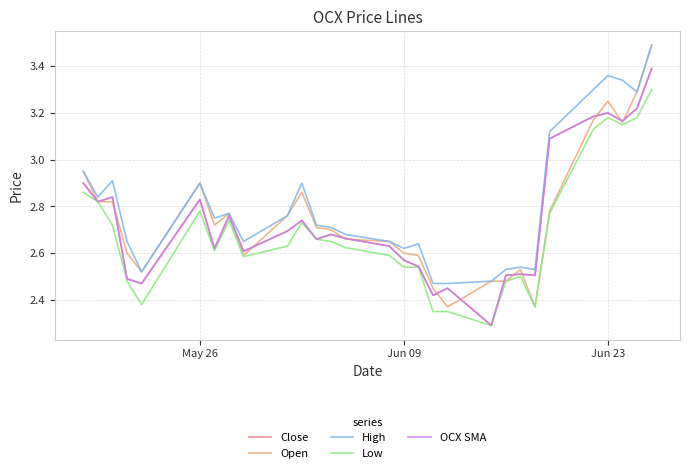

Does the chart have visible grid lines?

Yes